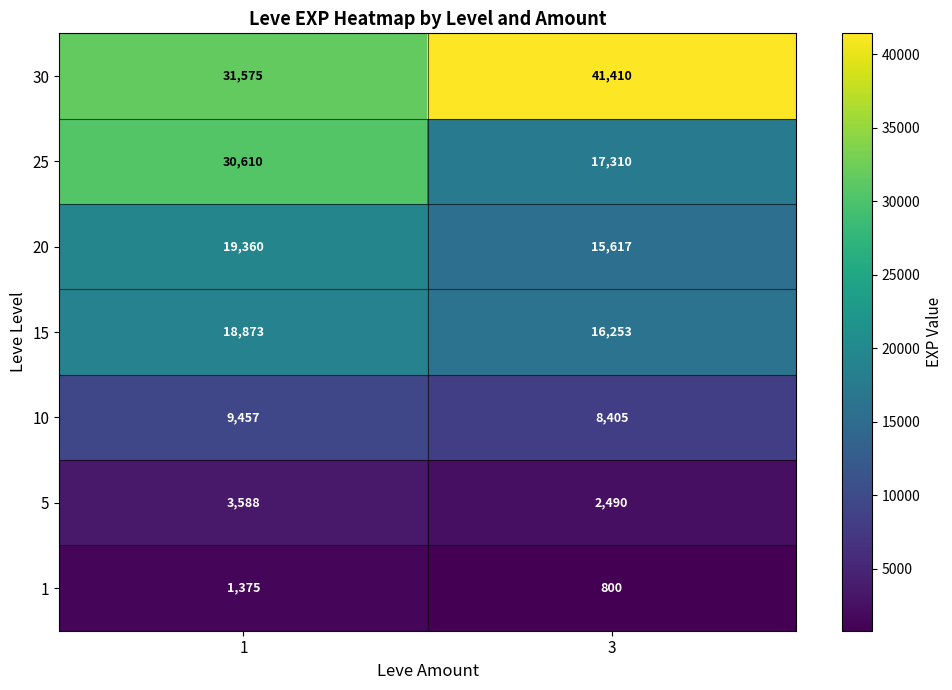

Reading left to right, extract all data points from this chart.

30: 1=31575	3=41410
25: 1=30610	3=17310
20: 1=19360	3=15617
15: 1=18873	3=16253
10: 1=9457	3=8405
5: 1=3588	3=2490
1: 1=1375	3=800